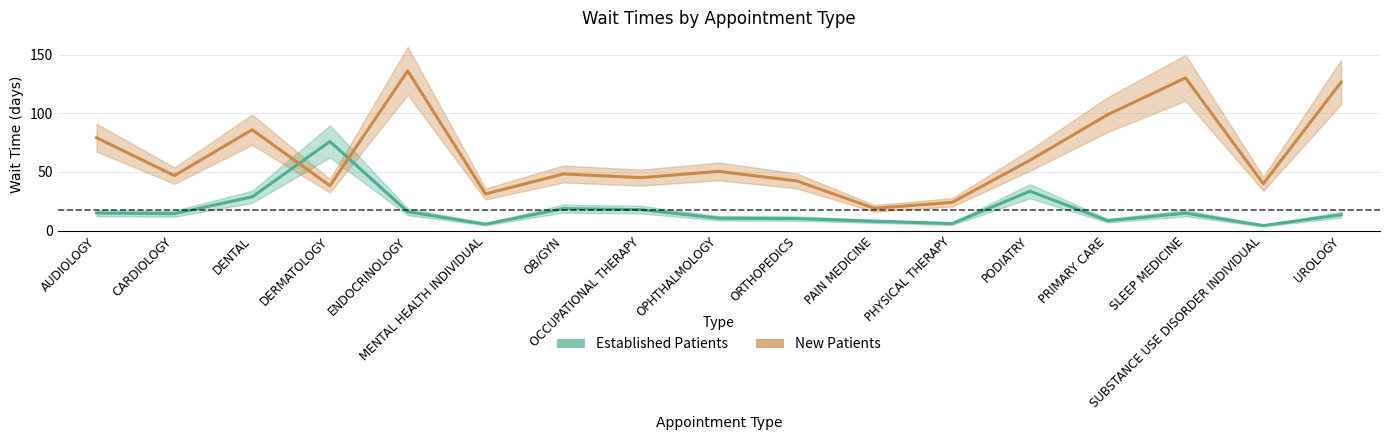

The value of New Patients at DERMATOLOGY is 55.5. True or false?

False